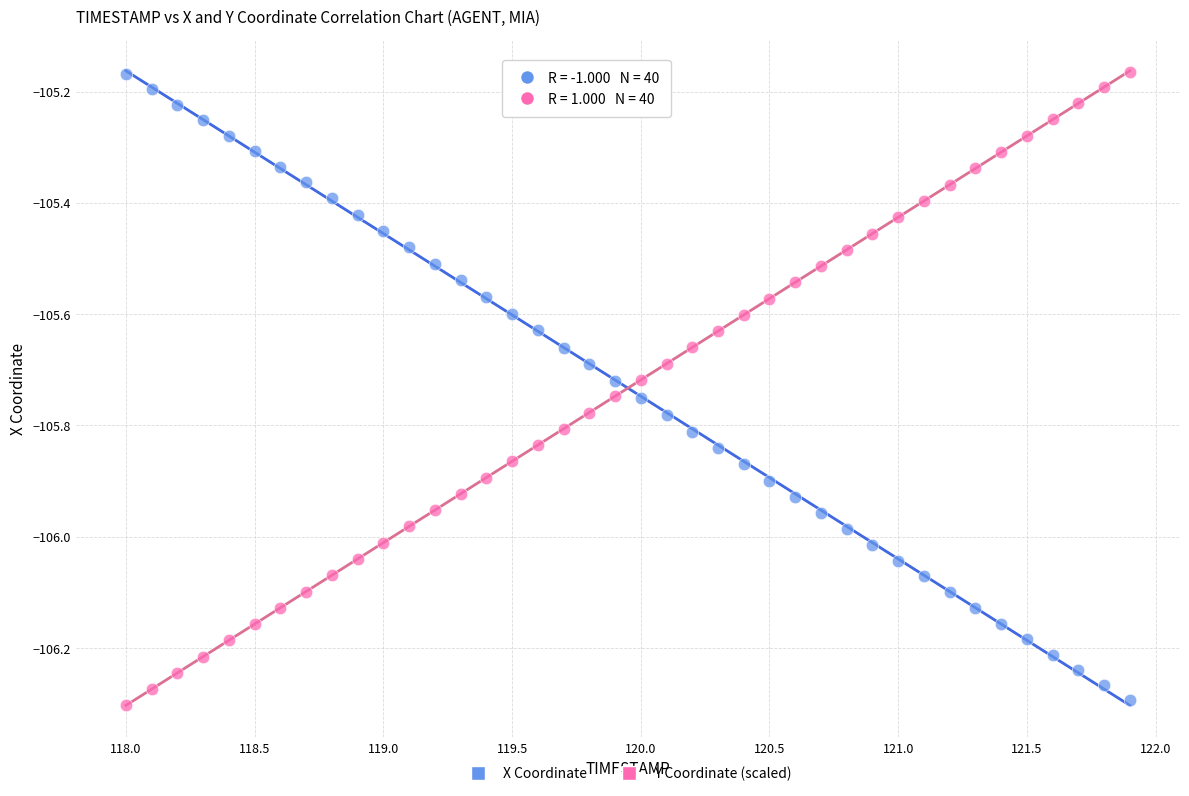

What is the X range (max minus min) for the scatter plot?

3.9